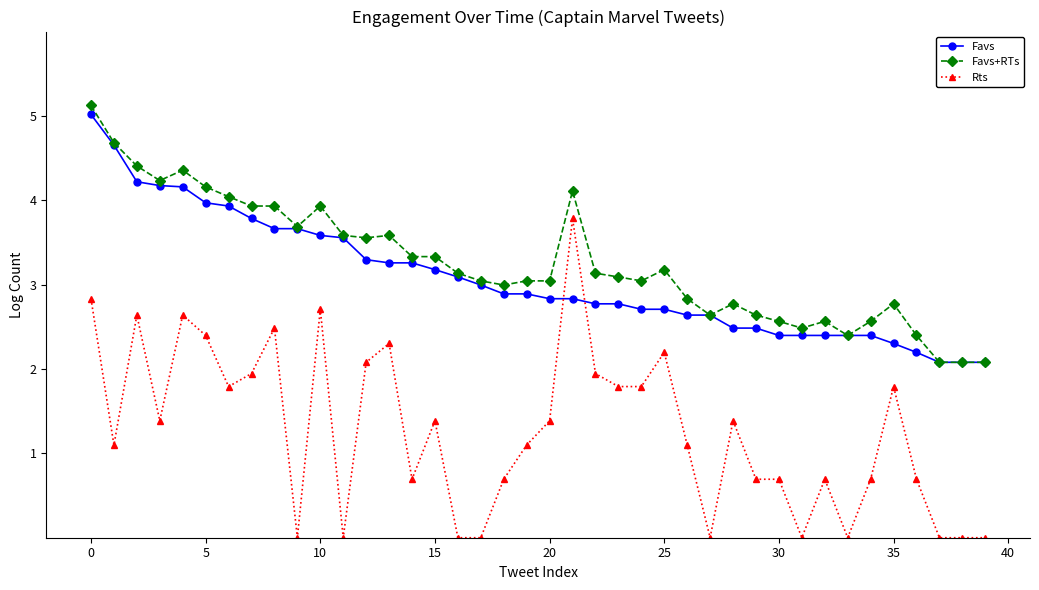

Which series ends up on top after the final intersection of Rts and Favs?

Favs